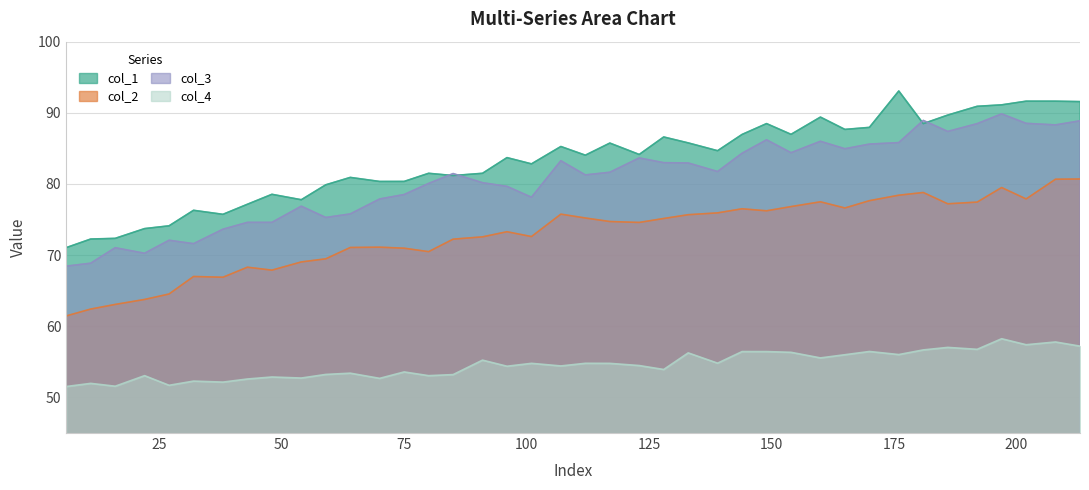

The col_3 series shows 34.0 at 27. True or false?

False